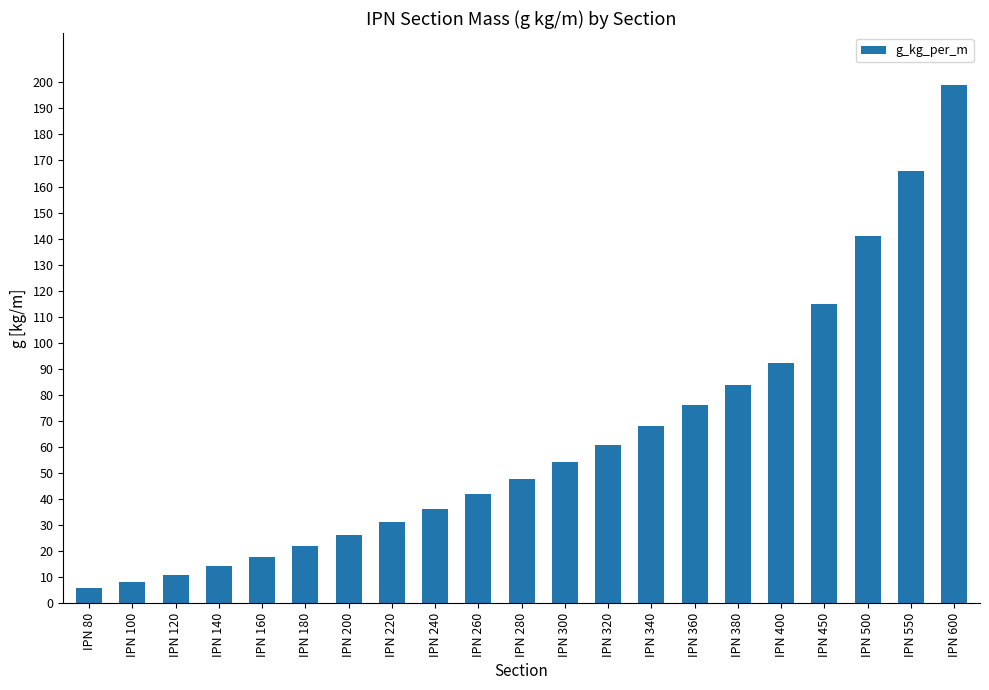

What value does the data have at IPN 160?

17.9